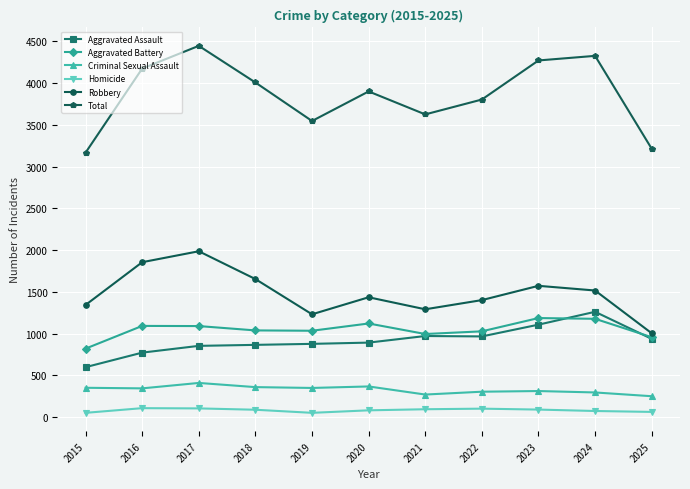

In Homicide, how many points are higher than both neighbors (excluding endpoints)?

2